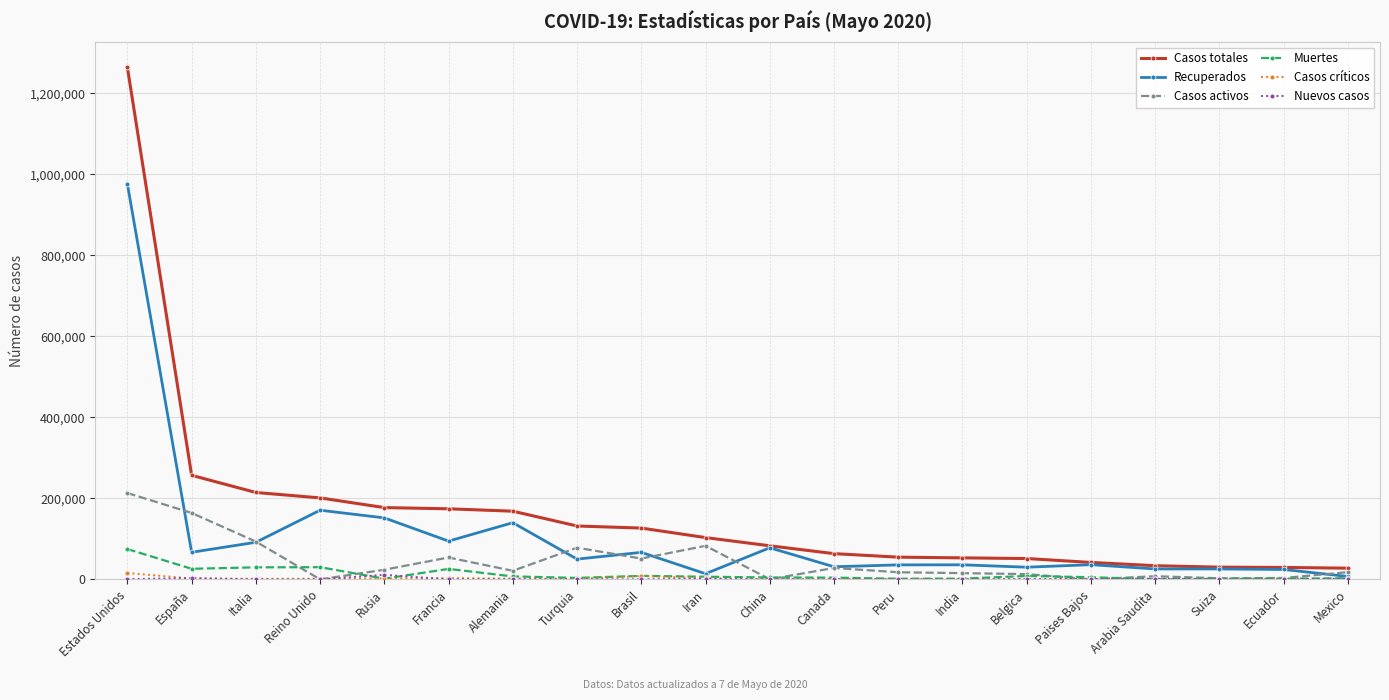

What position from the left is Peru?

13